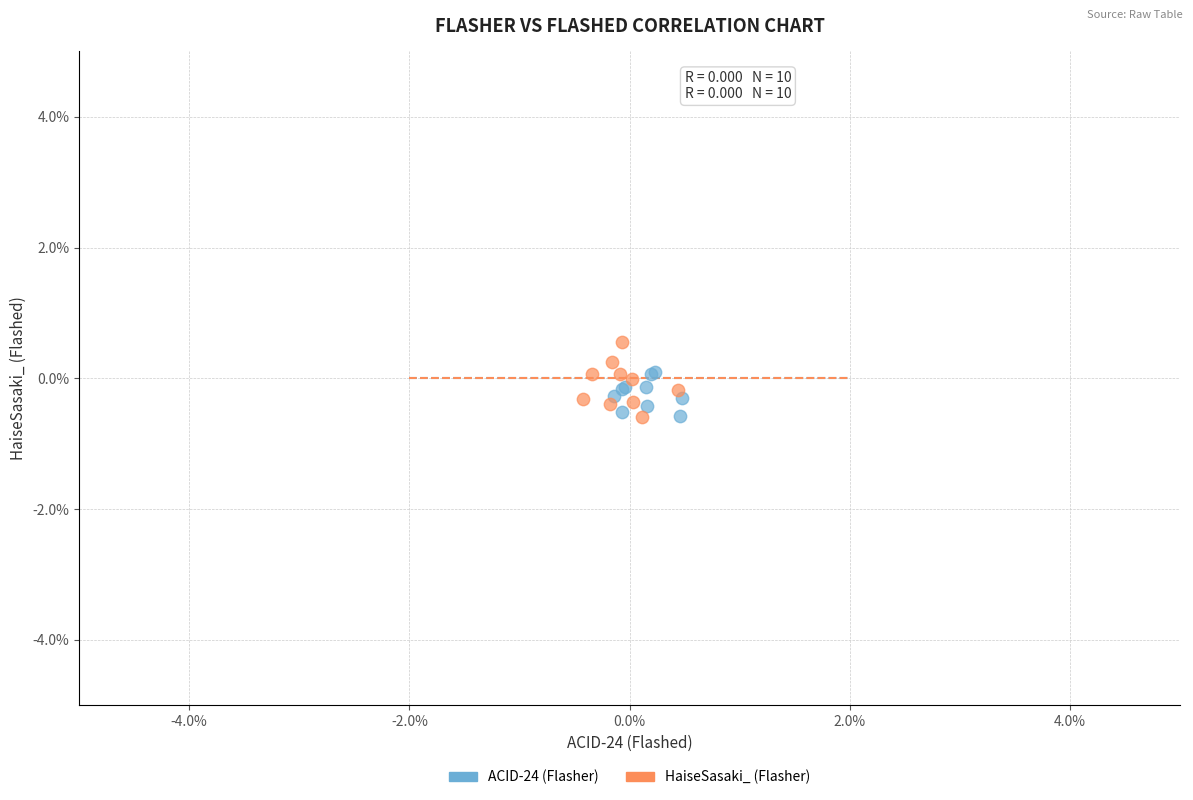

What are all the series names shown in the legend?

ACID-24 (Flasher), HaiseSasaki_ (Flasher)